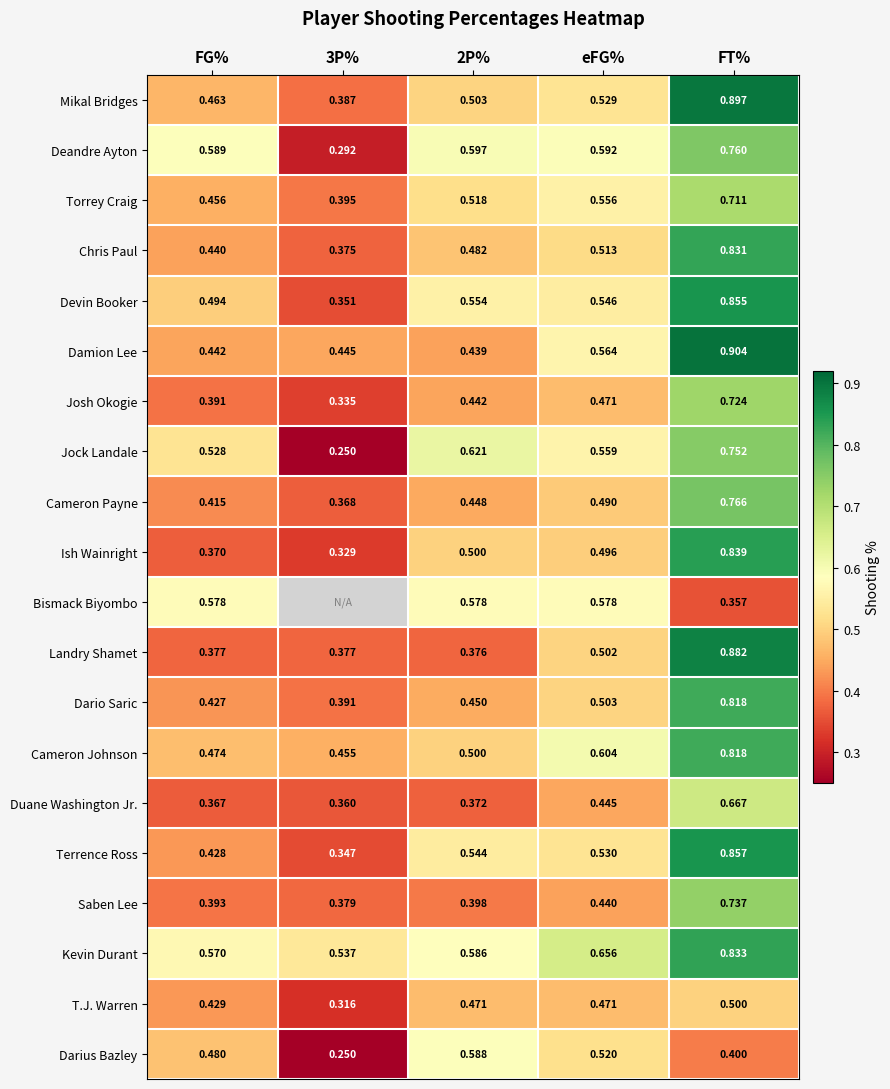

Which series changed the most between FG% and FT%?

Landry Shamet